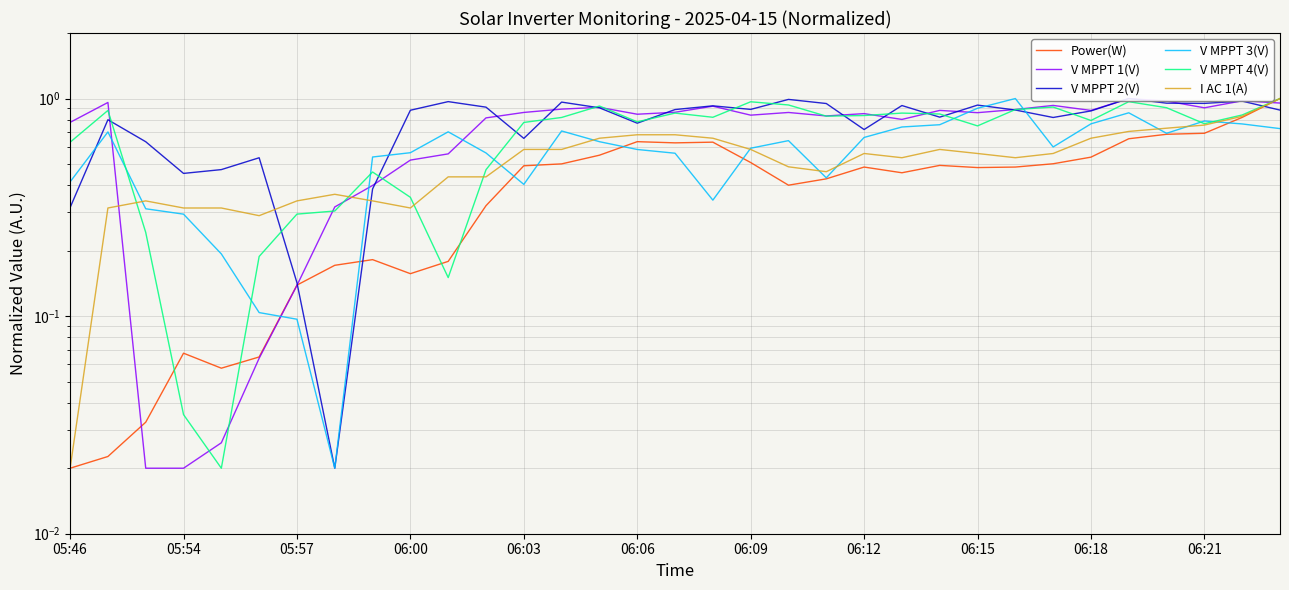

How many interior local valleys does the V MPPT 4(V) series have?

8